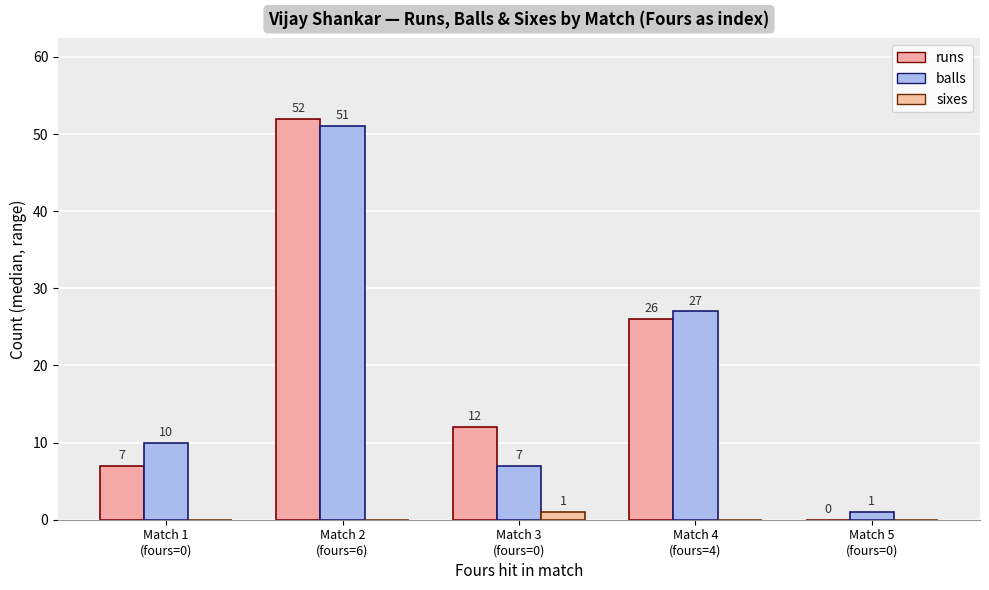

Count the sixes values in the range 0 to 1.

5